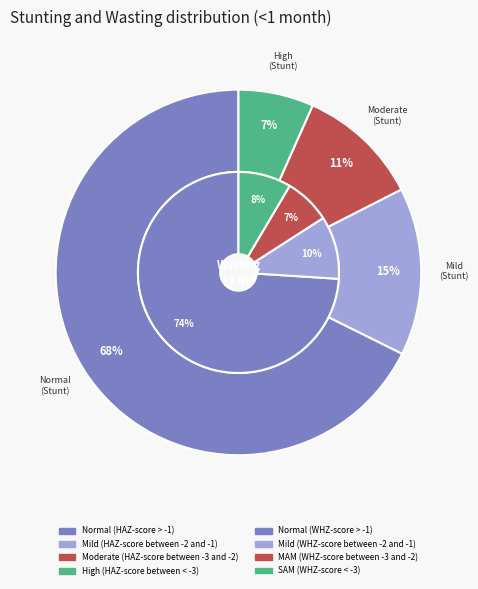

To the nearest percent, what is the average slice percentage?

25%